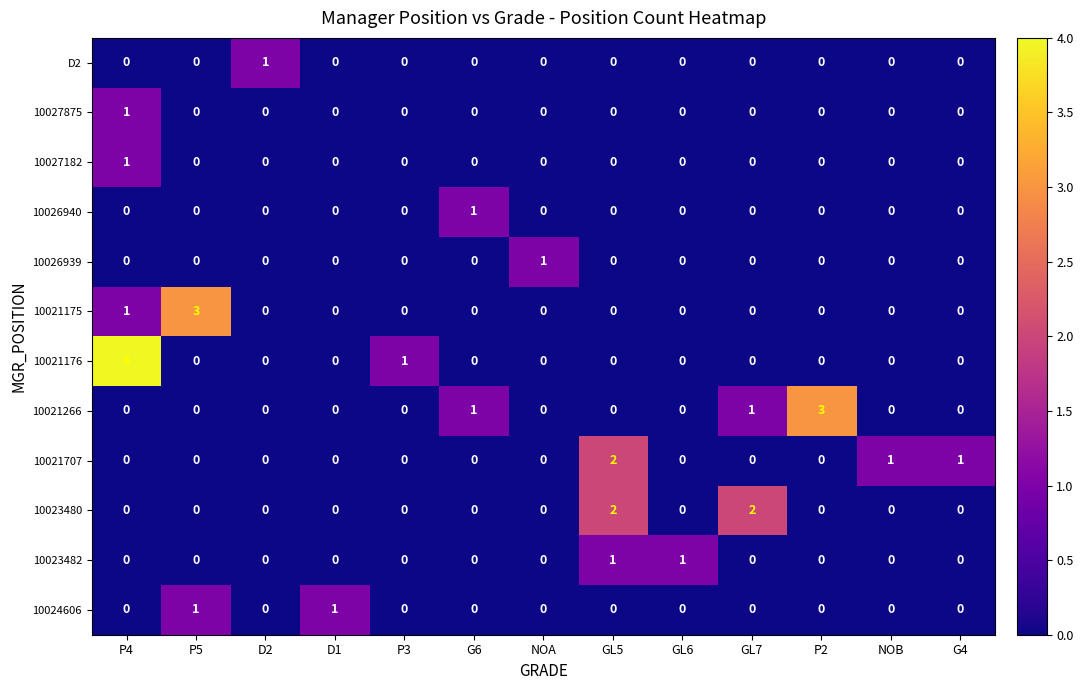

What is the total value across all series at G6?

2